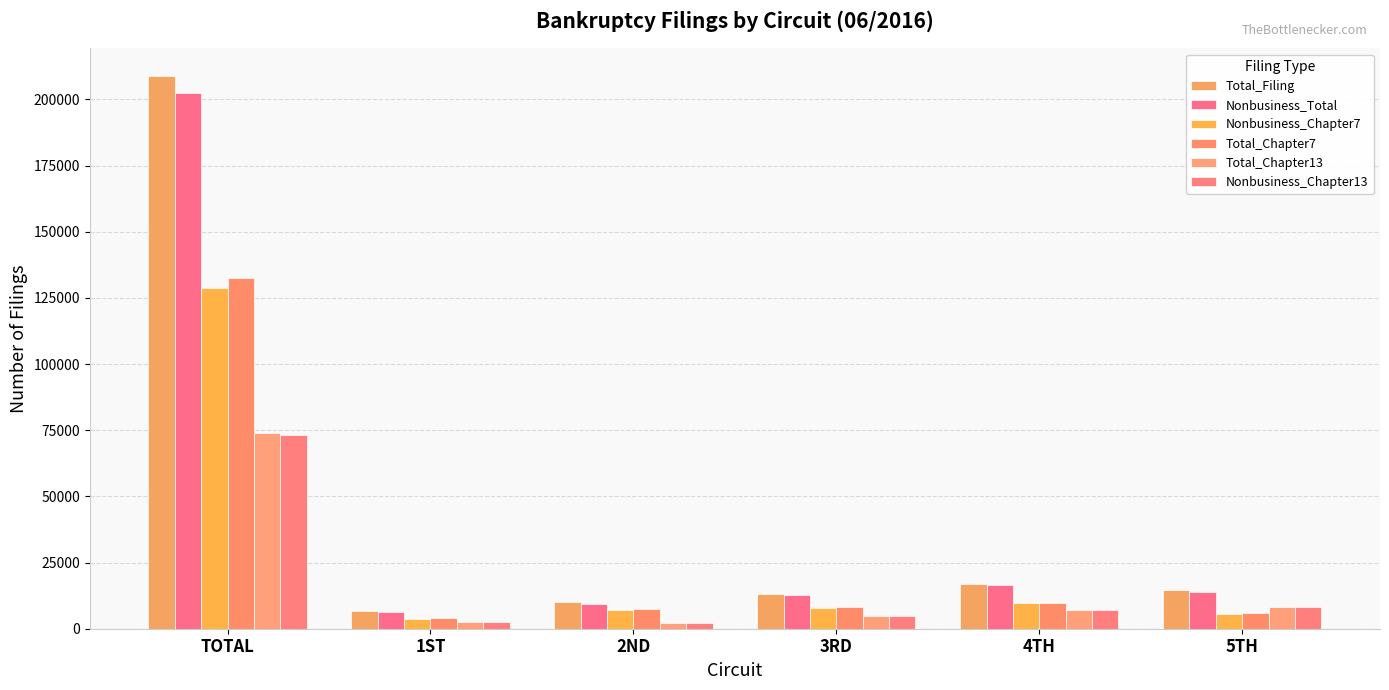

Which series changed the most between 1ST and 2ND?

Total_Chapter7